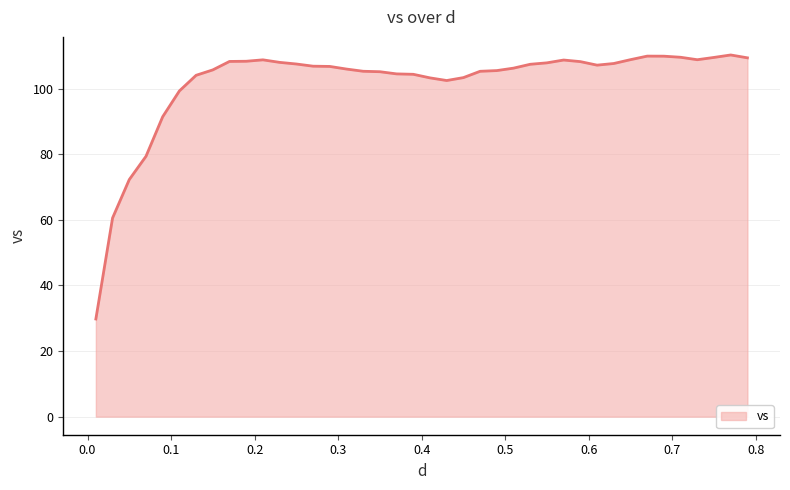

What is the smallest value displayed?

29.8